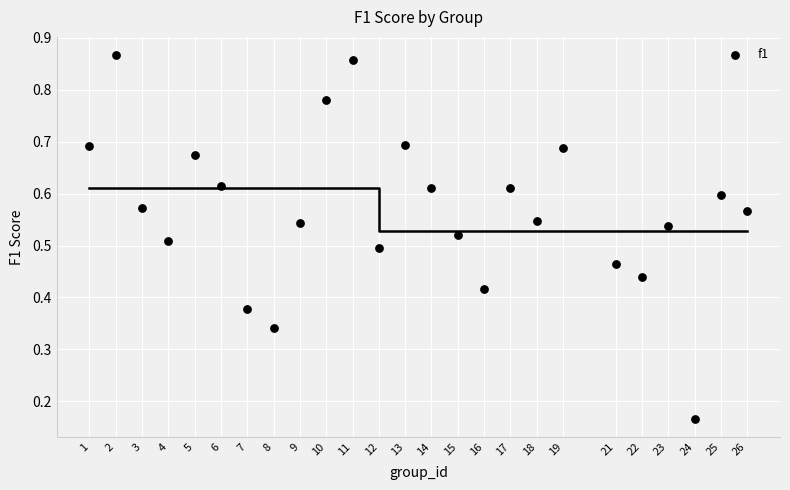

What is the range of X values (max minus min)?

25.0